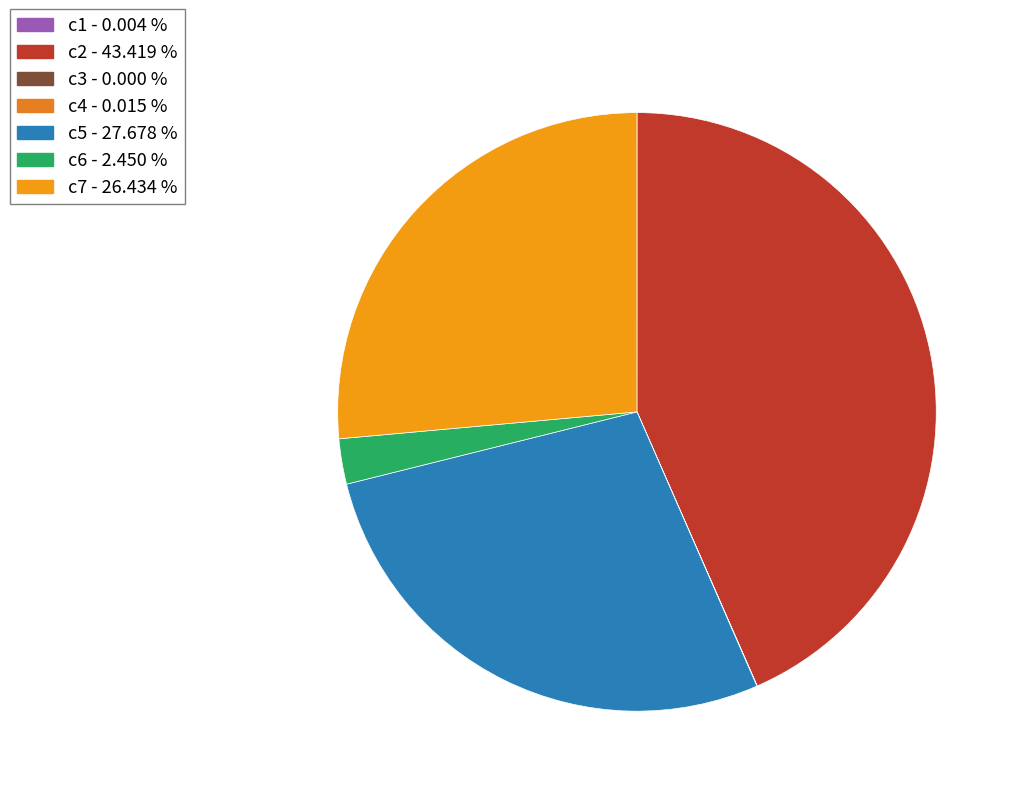

Is there a majority slice in this chart?

No